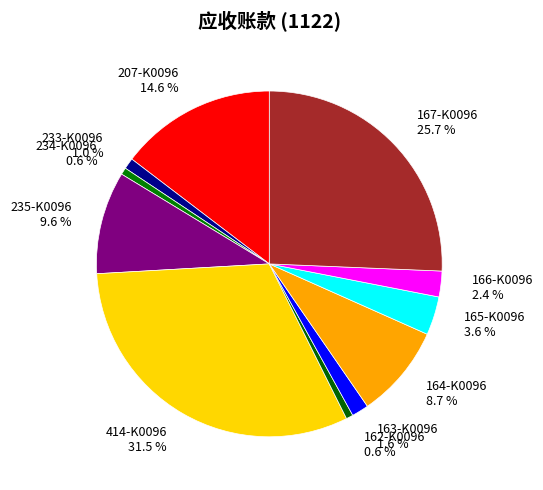

Which slice is the largest?

414-K0096